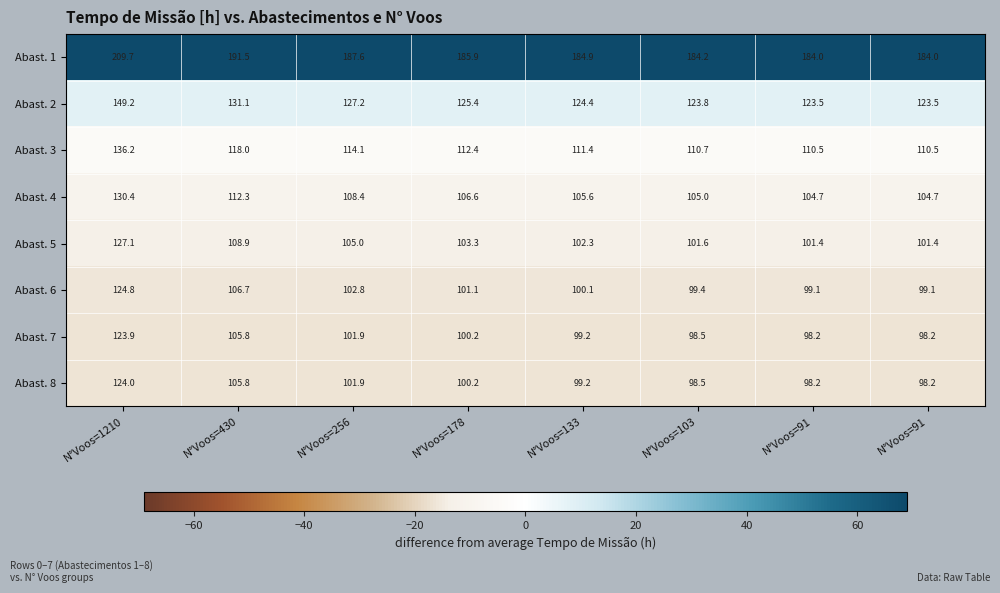

Which category has the lowest value across all series?

N°Voos=91